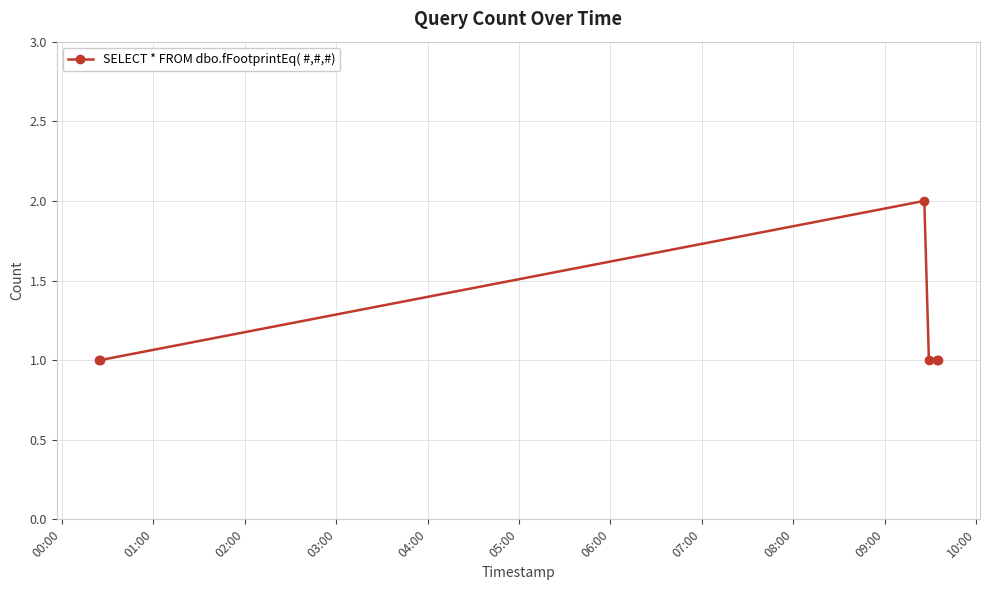

What is the value of the 3rd point from the left?

2